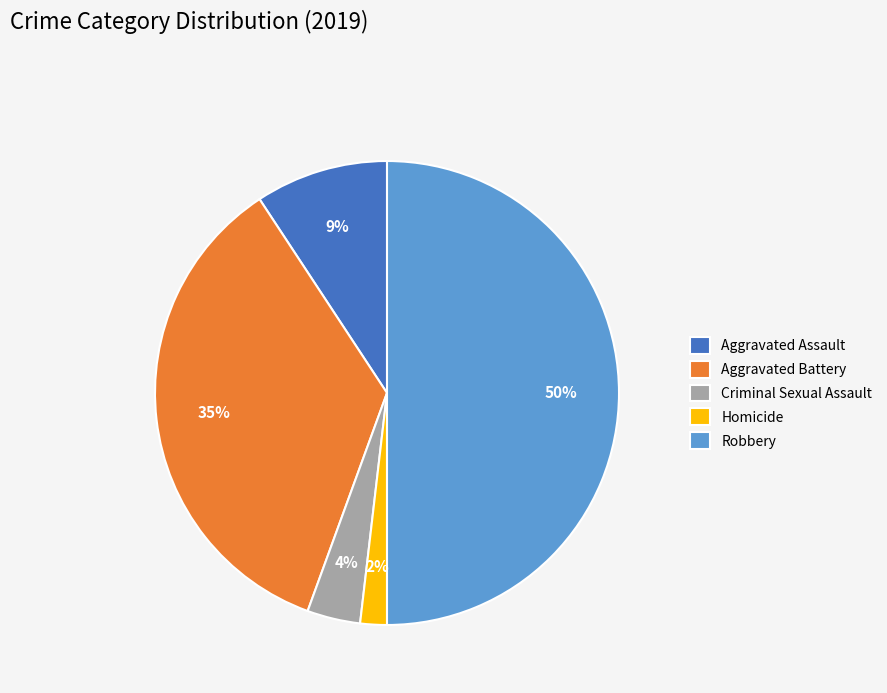

Is it true that Criminal Sexual Assault is 4% of the pie?

True